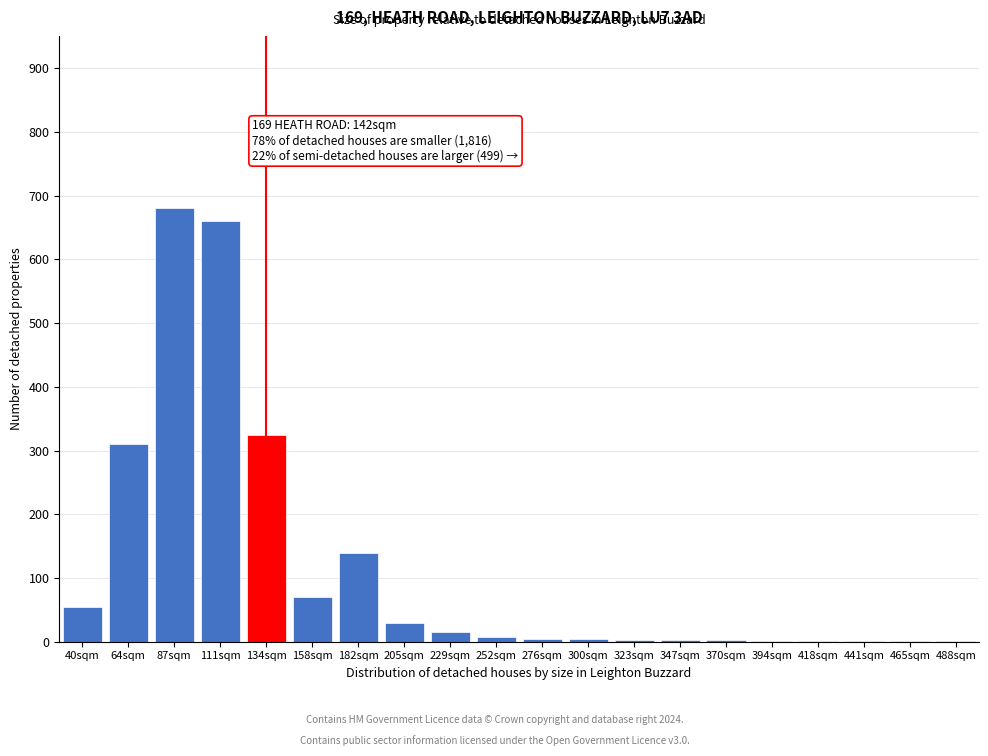

The value at 134sqm is 325. True or false?

True